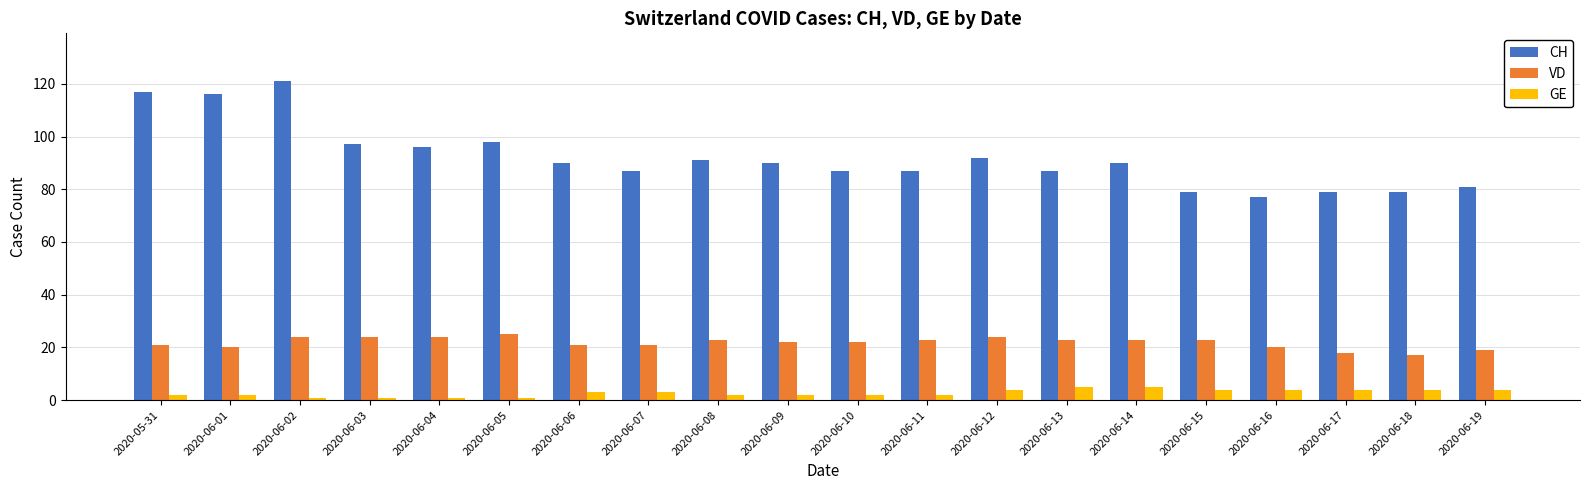

What is the sum of all CH values?

1841